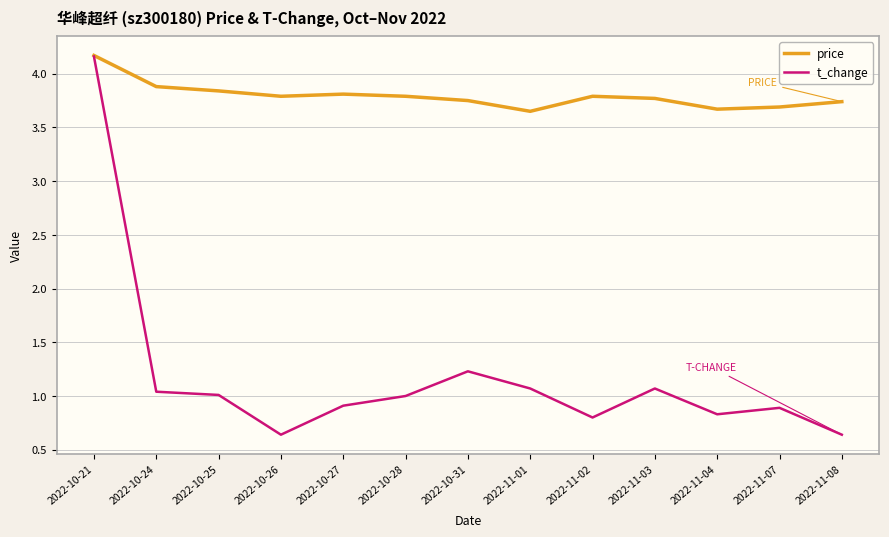

In t_change, how many points are lower than both neighbors (excluding endpoints)?

3